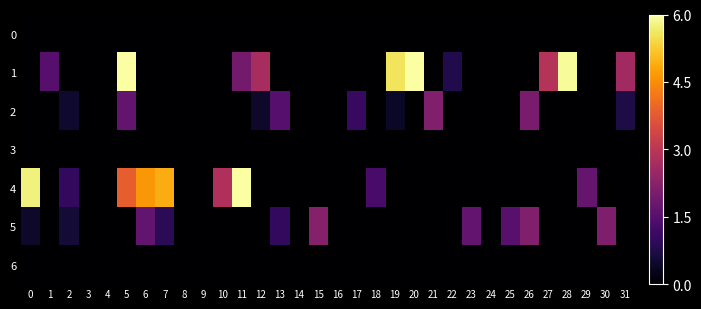

Count the number of categories in the chart.

32